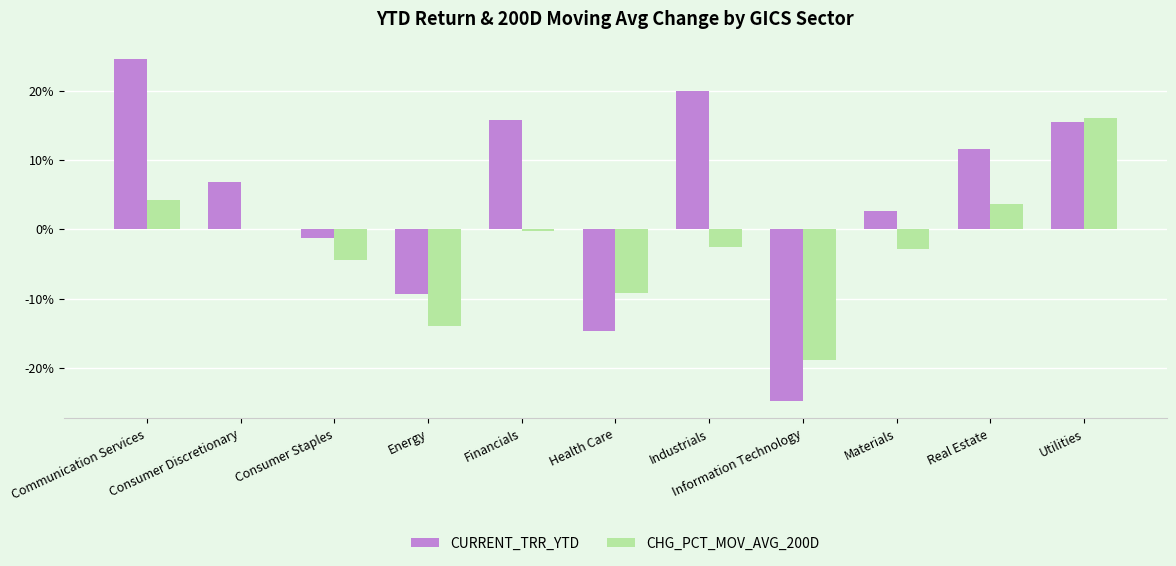

What is the maximum value shown in the chart?

24.7